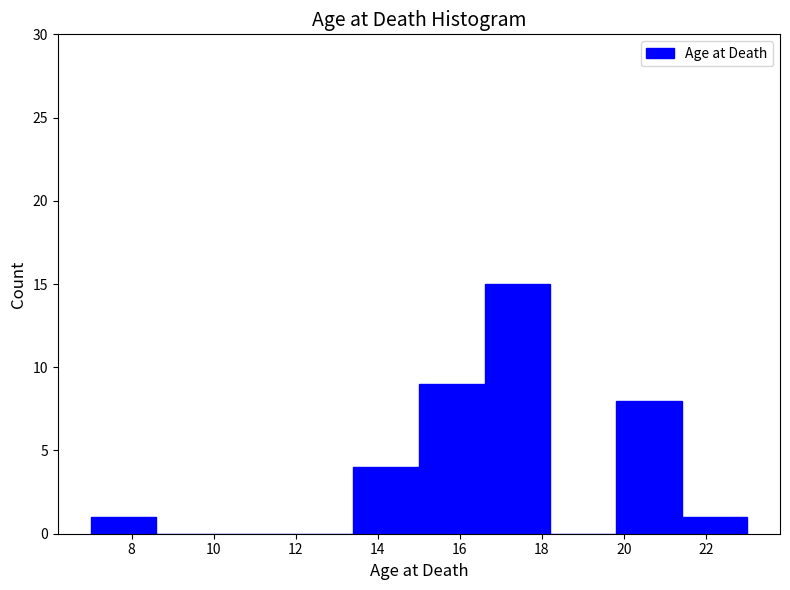

How tall is the bar that spans 21.4 to 23.0 on the x-axis? The values are not printed on the chart, so give them approximately, as read against the axis.

1